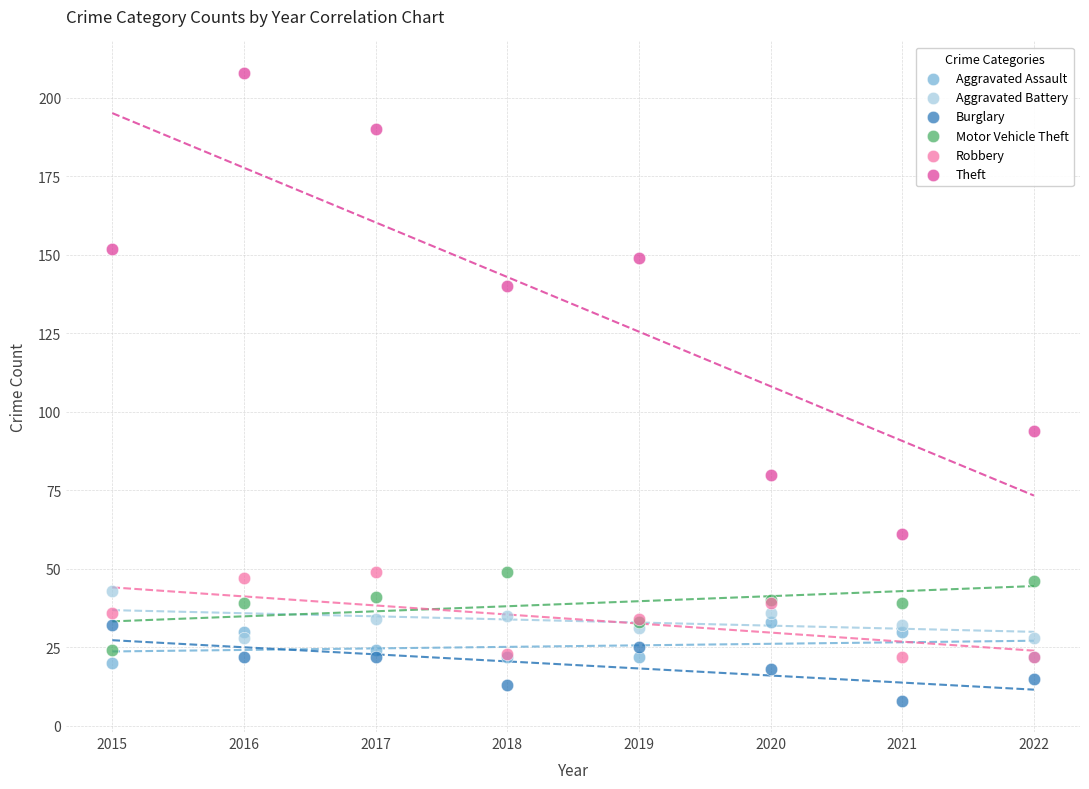

What are all the series names shown in the legend?

Aggravated Assault, Aggravated Battery, Burglary, Motor Vehicle Theft, Robbery, Theft